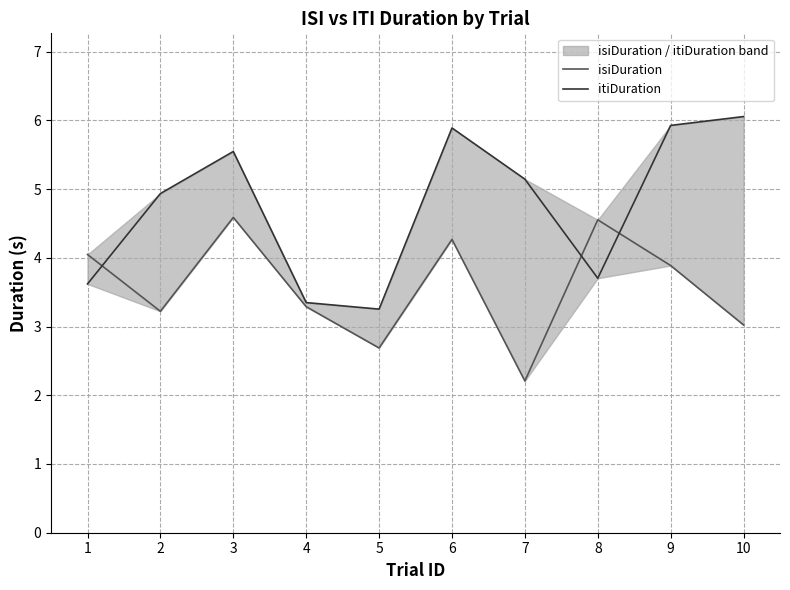

What is the minimum value shown in the chart?

2.2